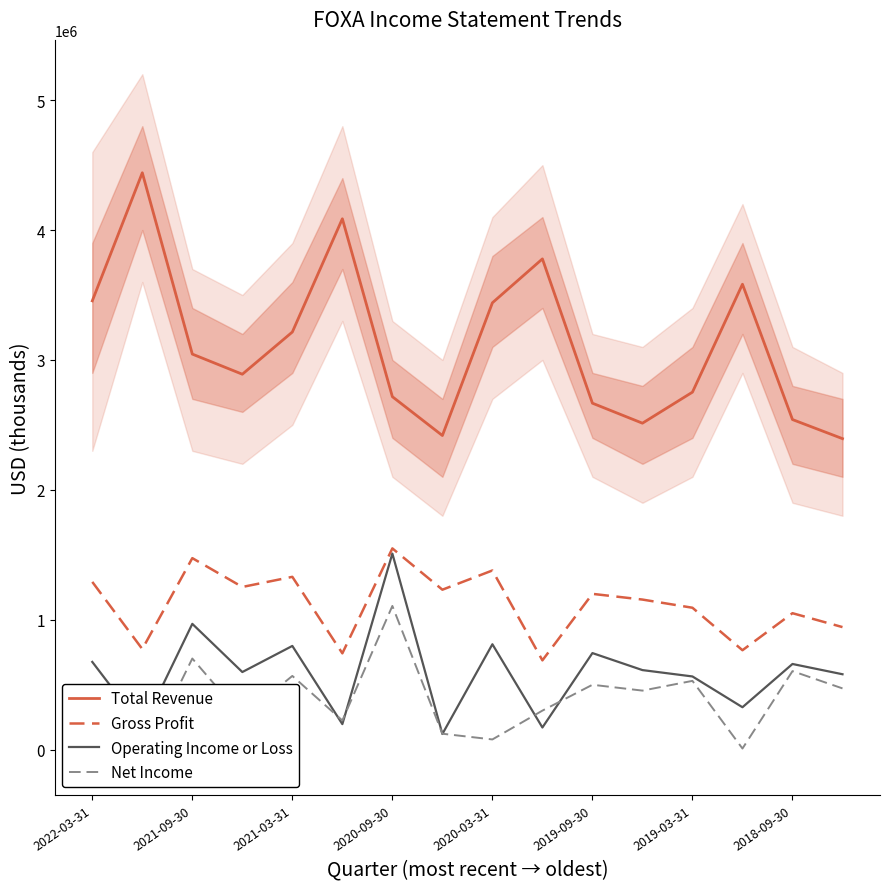

What is the lowest value of the Operating Income or Loss series?

120000